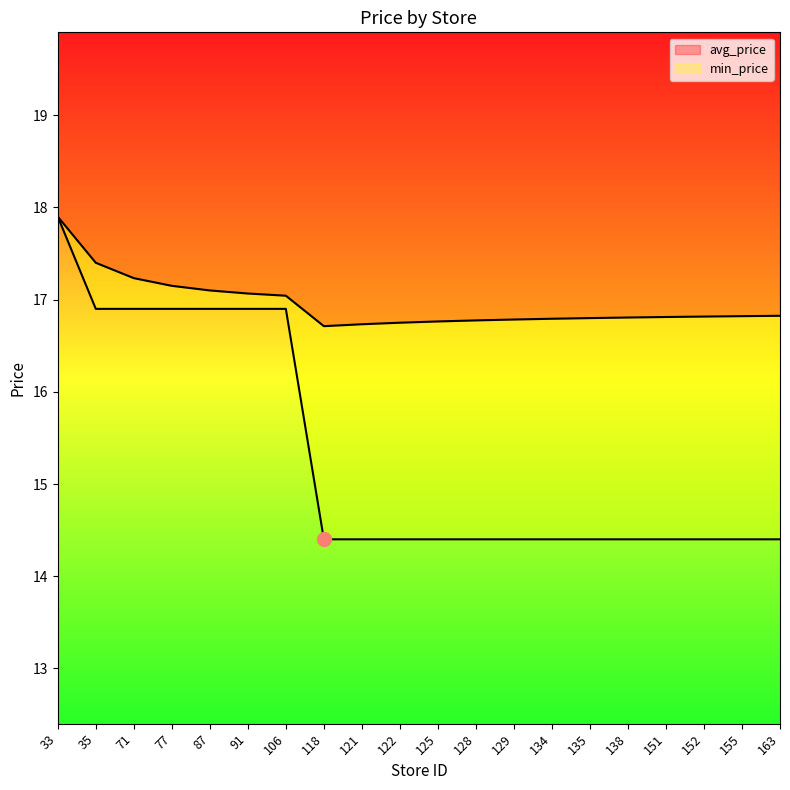

The value of avg_price at 33 is 25.9. True or false?

False